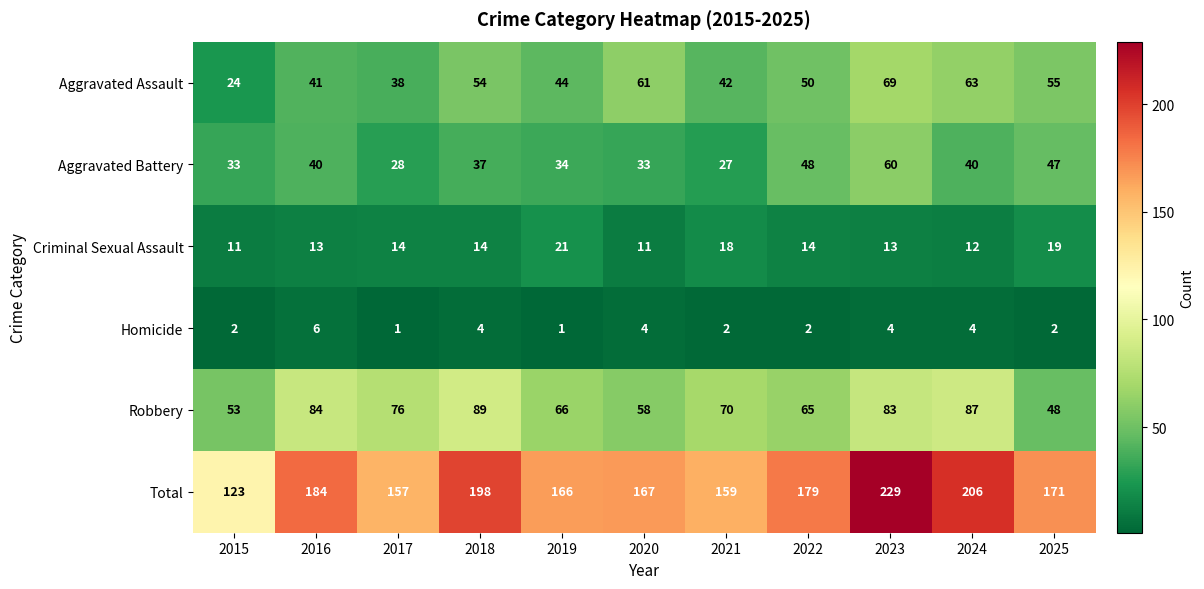

What value does the Criminal Sexual Assault series have at 2015, to the nearest 5?

10